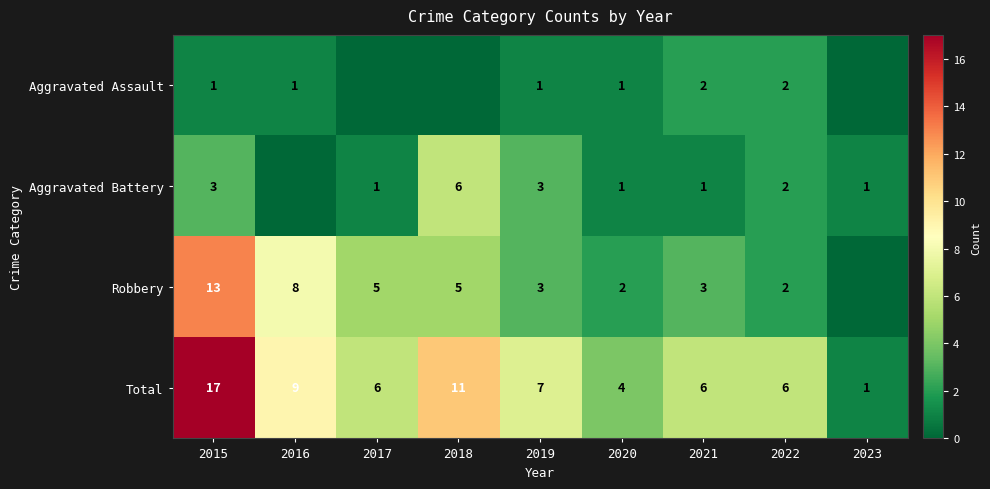

The Aggravated Assault series shows 1 at 2019. True or false?

True